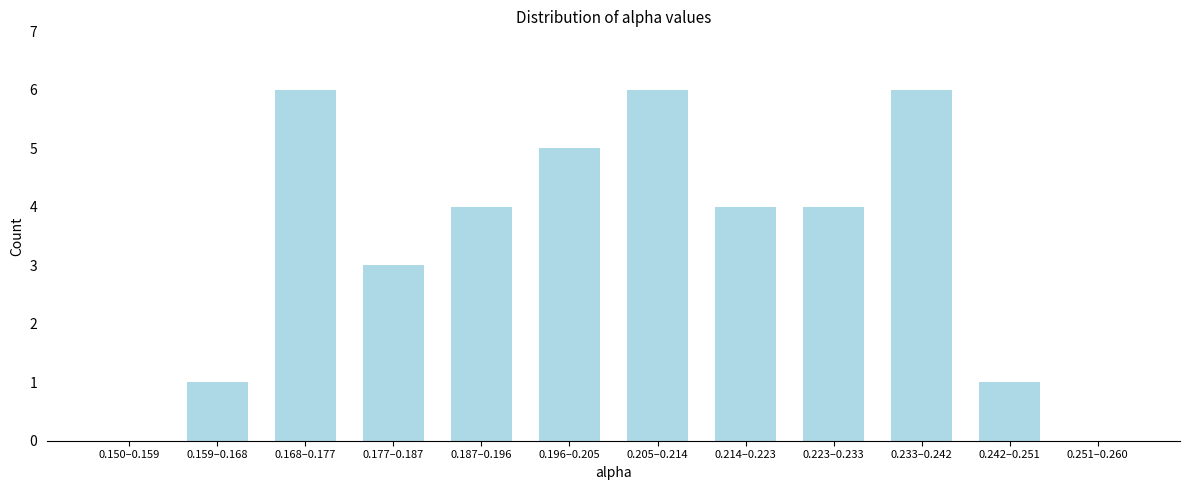

Reading right to left, what are all the values shown in this chart?

0.251–0.260=0	0.242–0.251=1	0.233–0.242=6	0.223–0.233=4	0.214–0.223=4	0.205–0.214=6	0.196–0.205=5	0.187–0.196=4	0.177–0.187=3	0.168–0.177=6	0.159–0.168=1	0.150–0.159=0